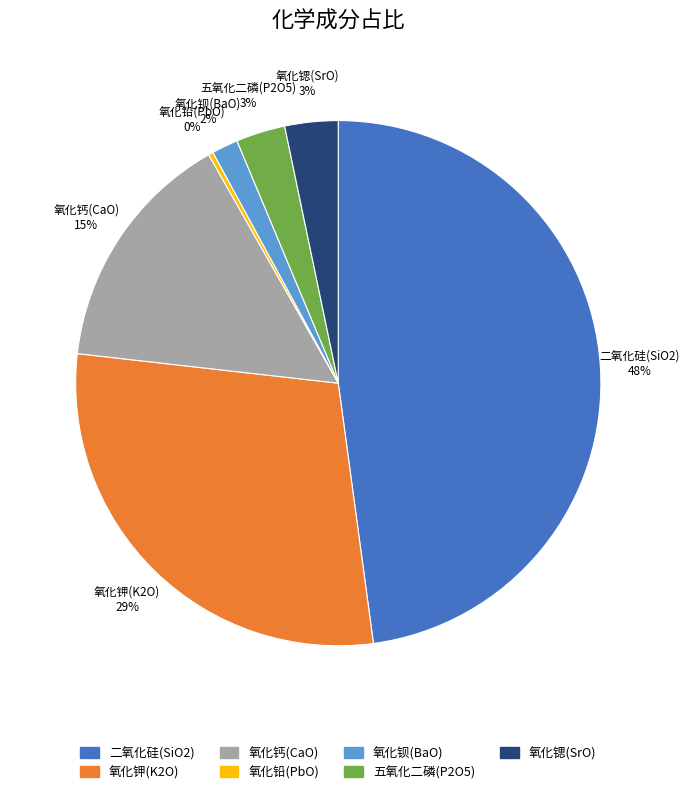

Do 二氧化硅(SiO2) and 氧化钾(K2O) together represent more than half of the pie?

Yes